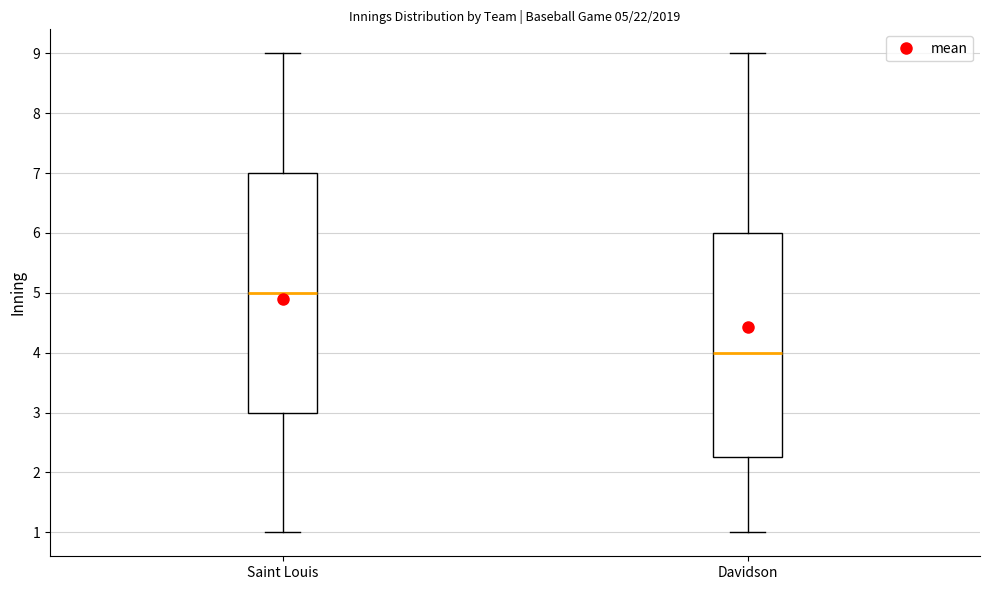

Which box has the lowest median line?

Davidson